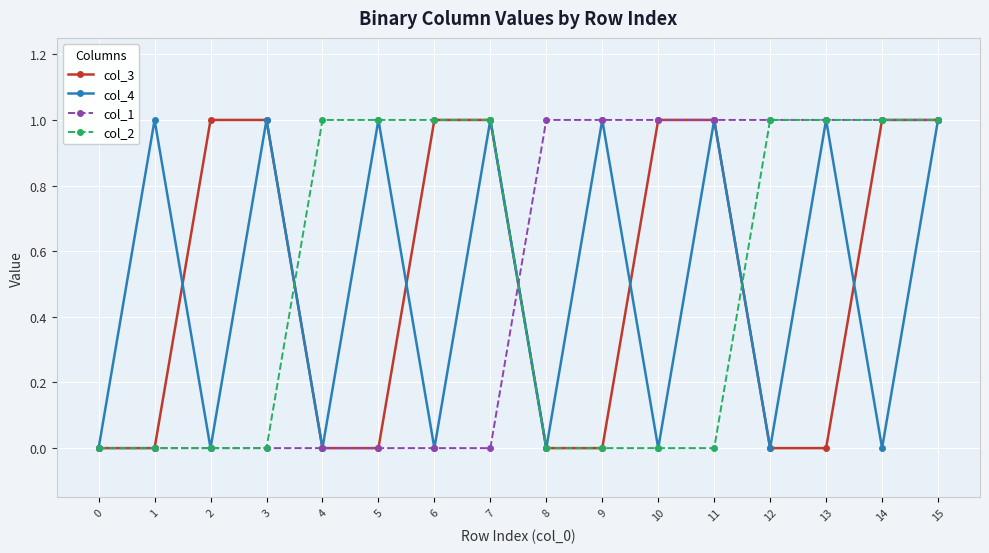

The col_4 series shows 0 at 12. True or false?

True